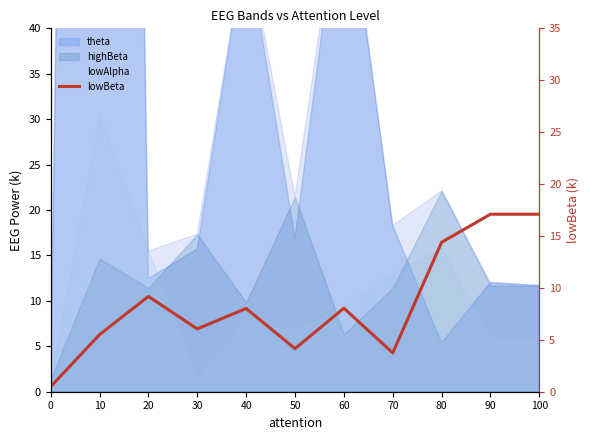

How many data points does each series have?

11